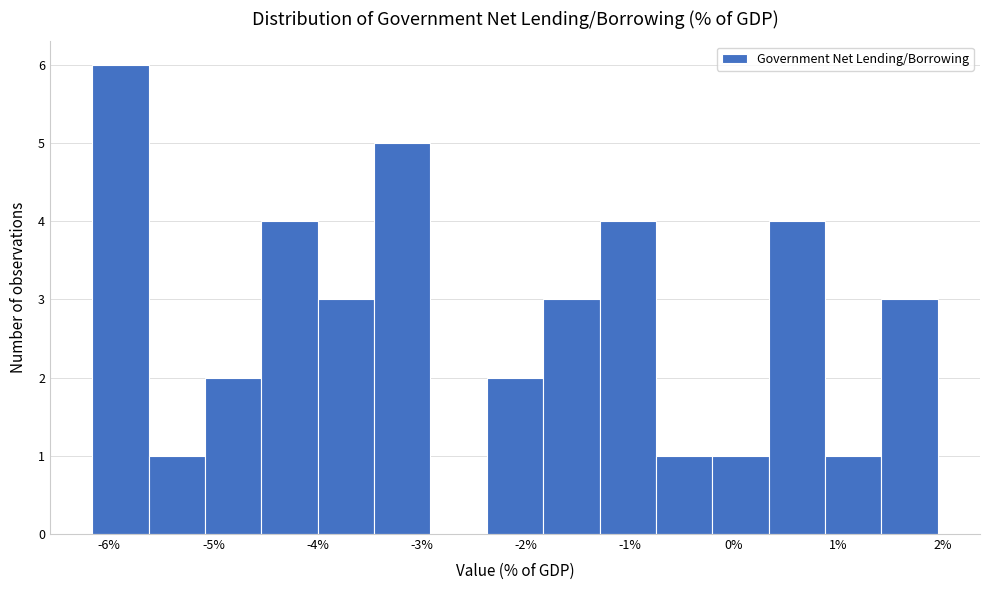

Reading left to right, transcribe this chart: for each bar, give the range it covers on the x-axis and its height. Neither the bar edges nor the heights are printed on the chart, so give them approximately, as read against the axes.

-6.2 to -5.6: 6
-5.6 to -5.1: 1
-5.1 to -4.5: 2
-4.5 to -4.0: 4
-4.0 to -3.5: 3
-3.5 to -2.9: 5
-2.9 to -2.4: 0
-2.4 to -1.8: 2
-1.8 to -1.3: 3
-1.3 to -0.8: 4
-0.8 to -0.2: 1
-0.2 to 0.3: 1
0.3 to 0.9: 4
0.9 to 1.4: 1
1.4 to 2.0: 3